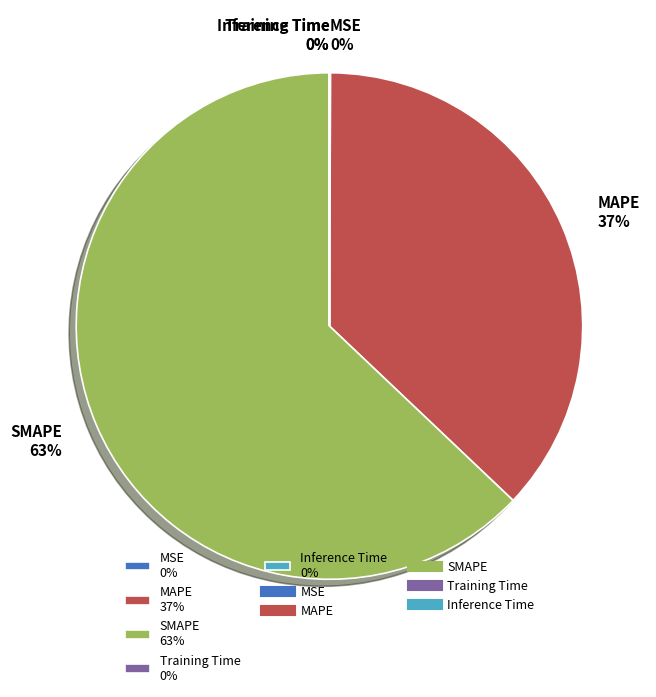

The SMAPE slice represents 77% of the pie. True or false?

False